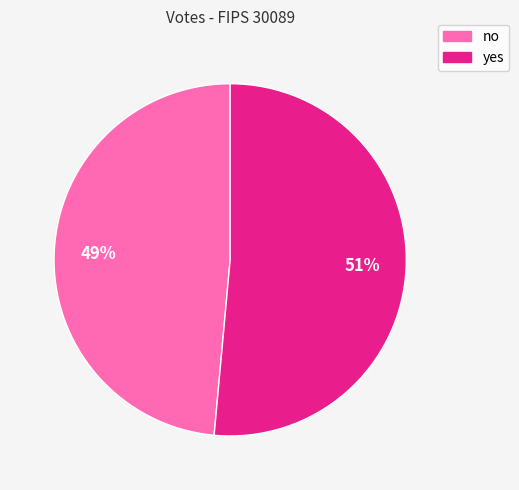

Is the sum of no and yes greater than half?

Yes